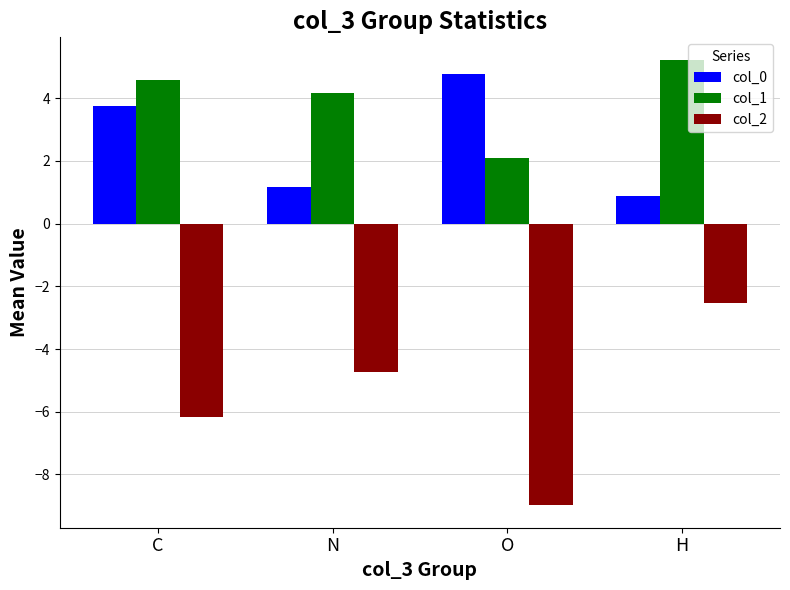

At which label does col_0 reach its peak?

O